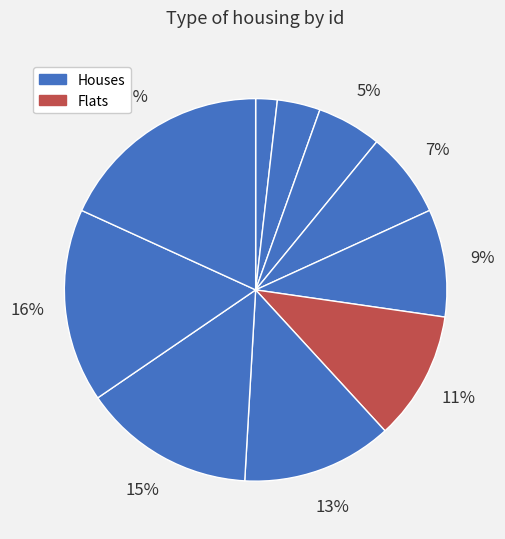

How many segments does this pie chart have?

10